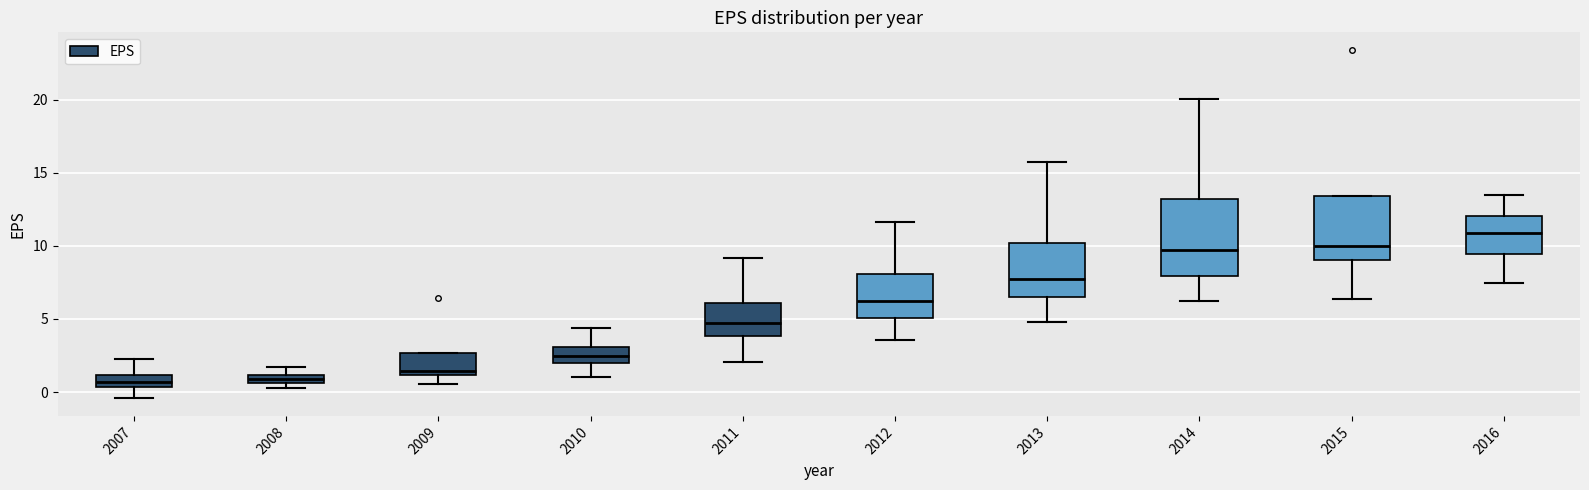

Where is the upper edge of the box at x = 2011 on the y-axis? The values are not printed on the chart, so give them approximately, as read against the axis.

6.0